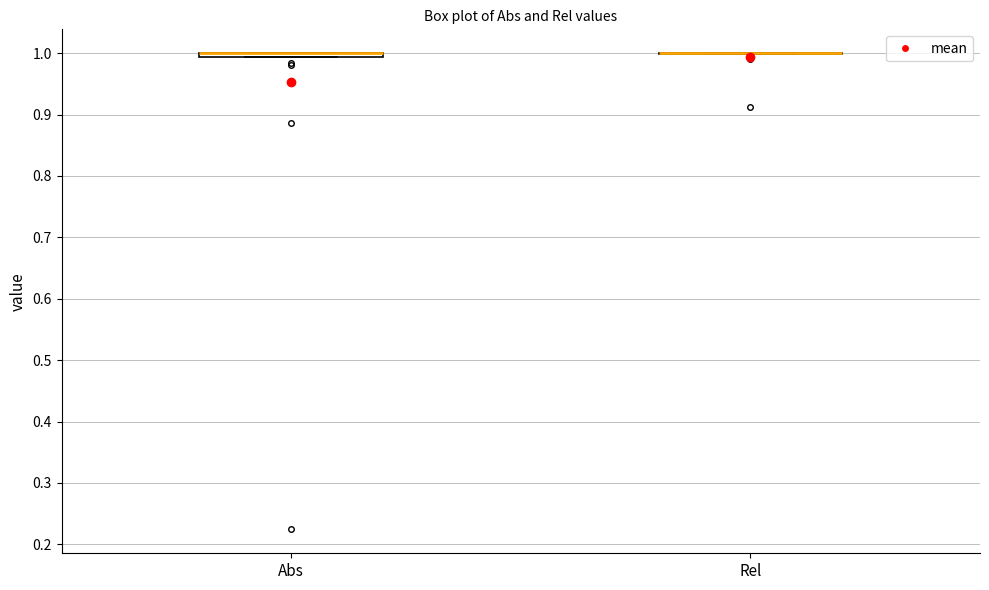

Where is the upper edge of the box for Abs on the y-axis? The values are not printed on the chart, so give them approximately, as read against the axis.

1.00